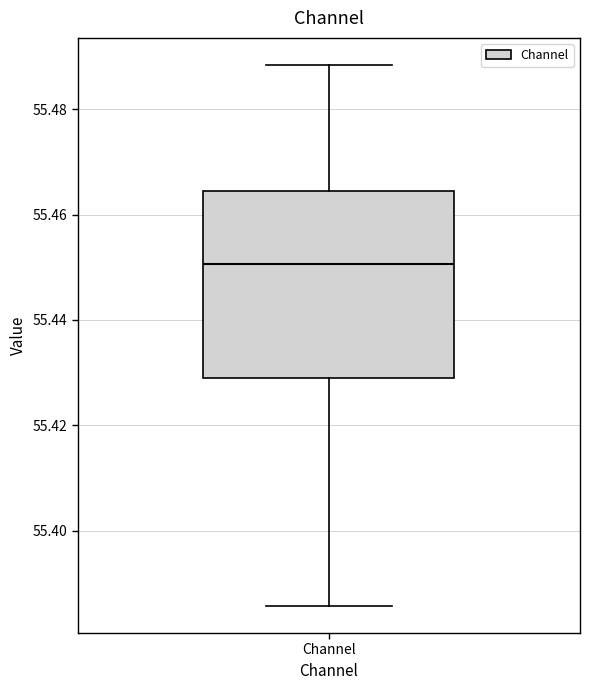

Read this box plot against the y-axis: the position of the median line, the range covered by the box, and the ends of both whiskers. The values are not printed on the chart, so give them approximately, as read against the axis.

median 55.450, box 55.428 to 55.464, whiskers 55.386 to 55.488